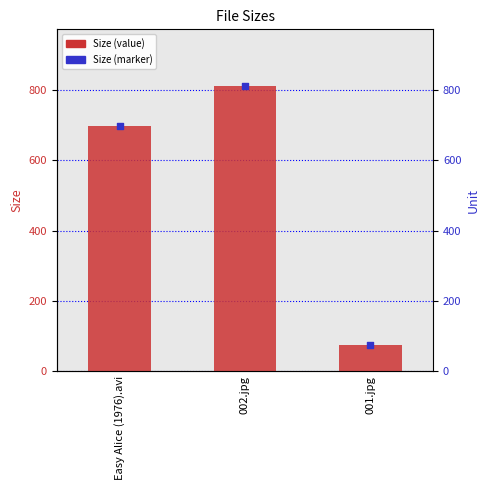

Which series has the largest total across all categories?

Size